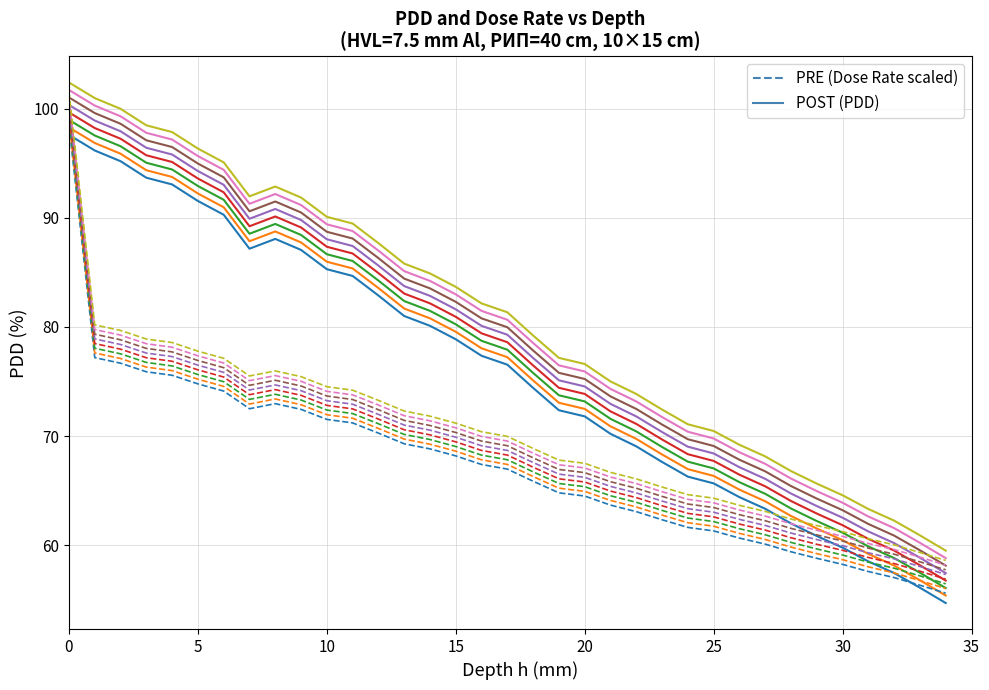

What is the difference between the second highest and second lowest values in the POST series?

40.1